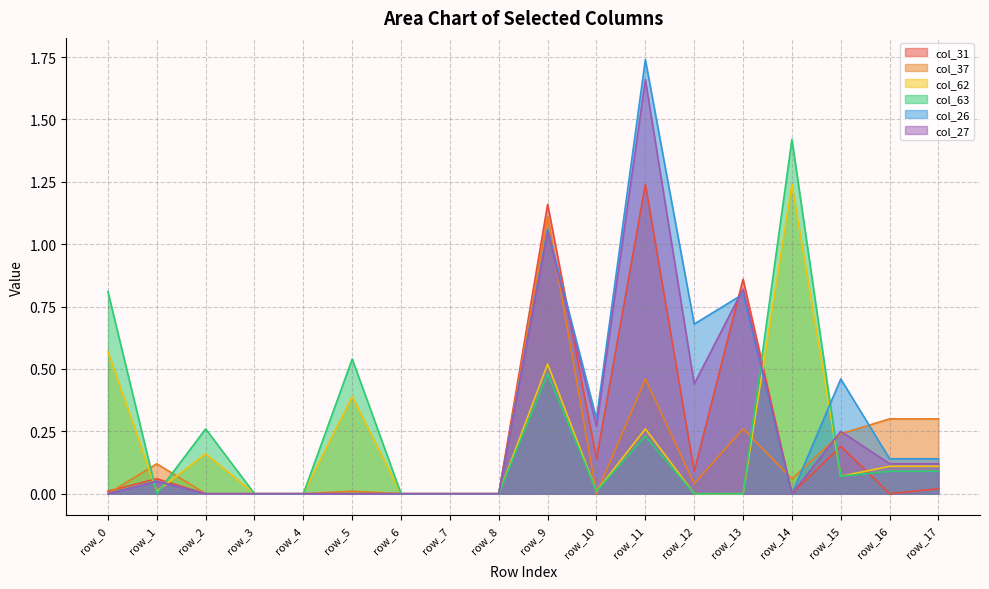

Where is the first local maximum for col_37?

row_1